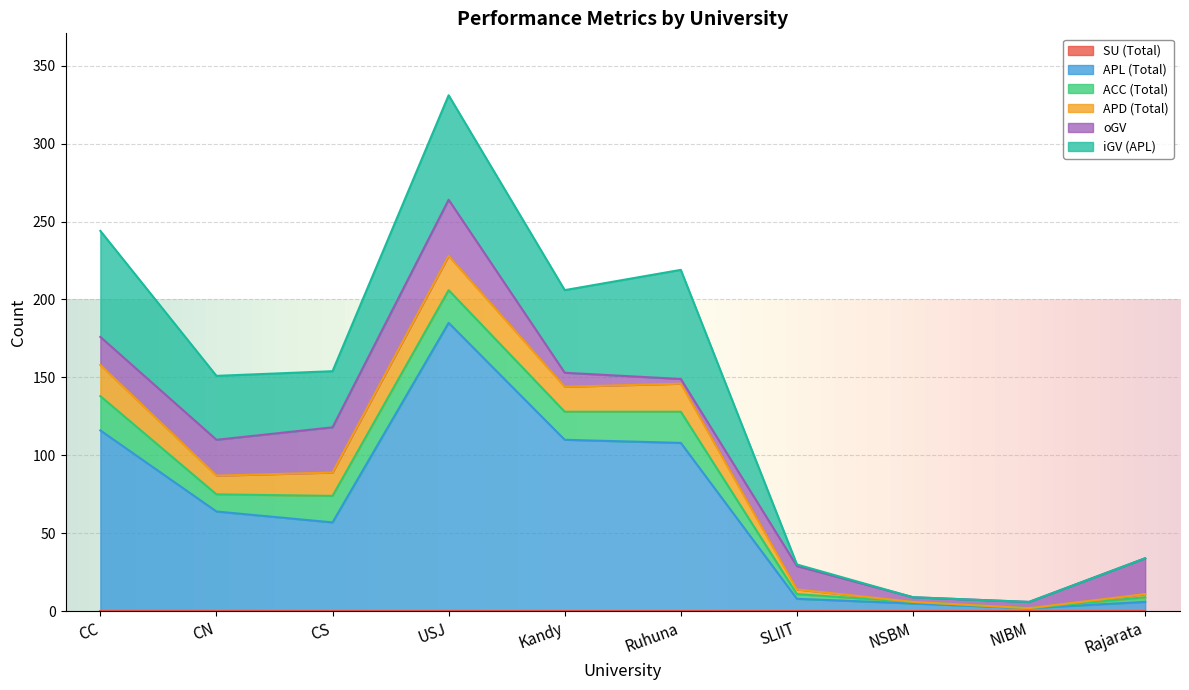

What position from the right is SLIIT?

4